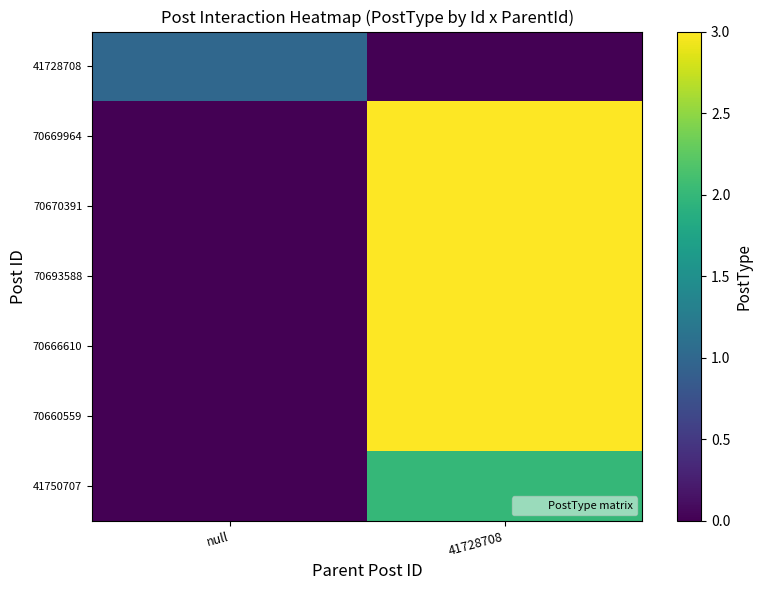

Between null and 41728708, which is larger?

null